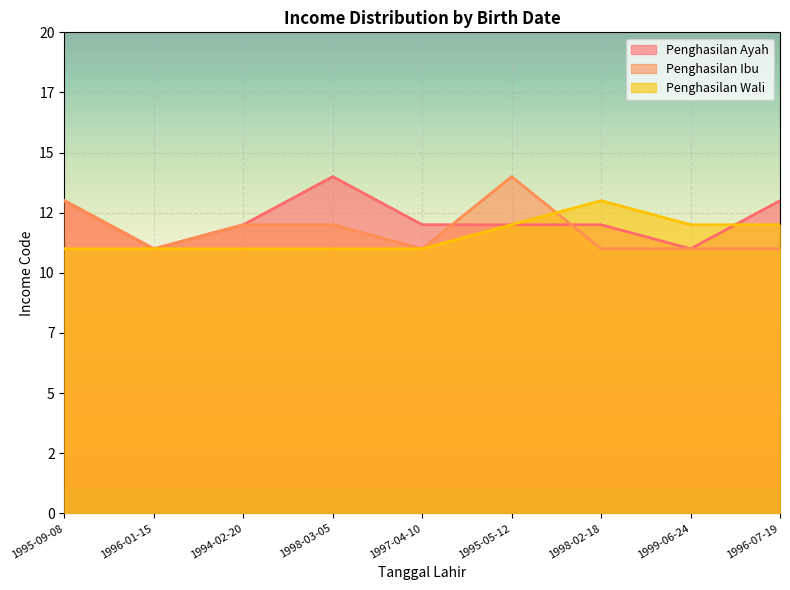

Is the value of Penghasilan Ayah at 1996-07-19 greater than the value of Penghasilan Ibu at 1995-05-12?

No